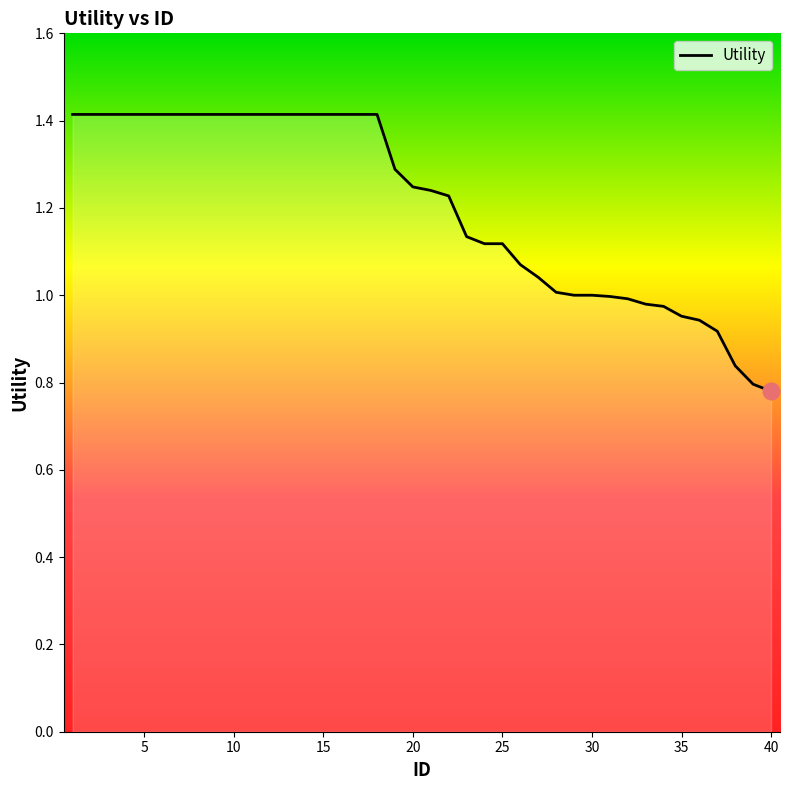

What is the difference between the maximum and minimum values?

0.6